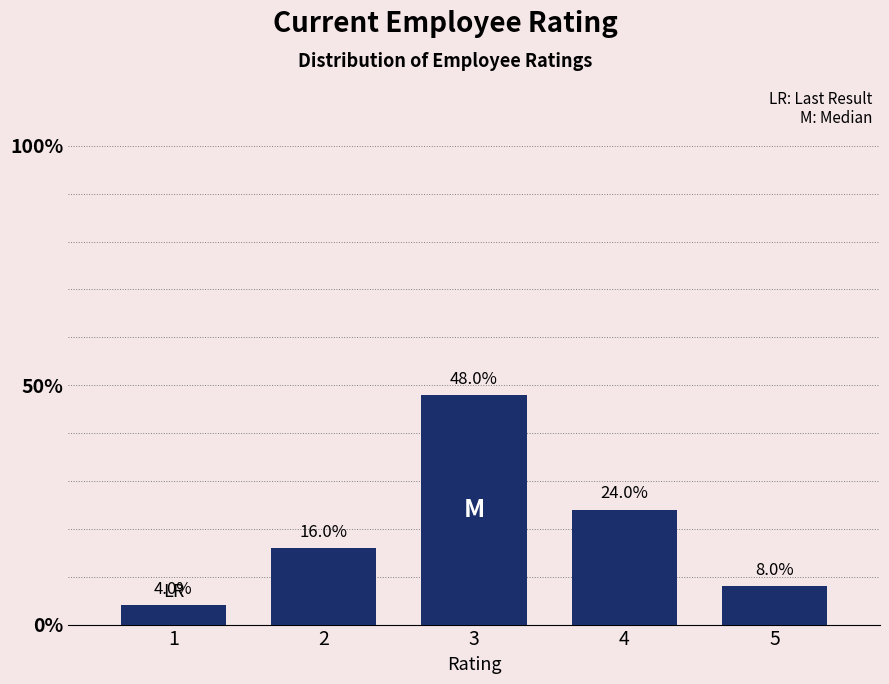

Reading right to left, transcribe all the data shown in this chart.

8	24	48	16	4